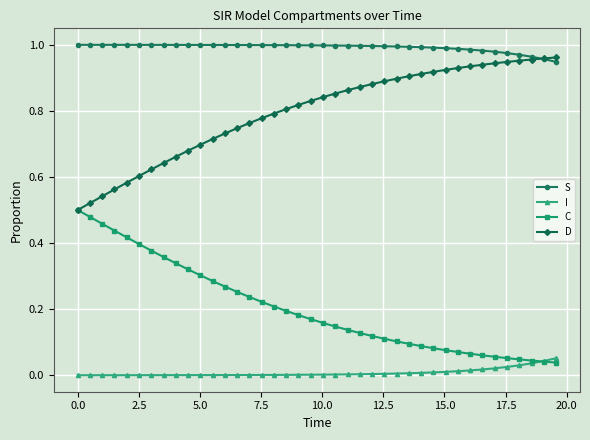

True or false: S and C intersect in this chart.

False